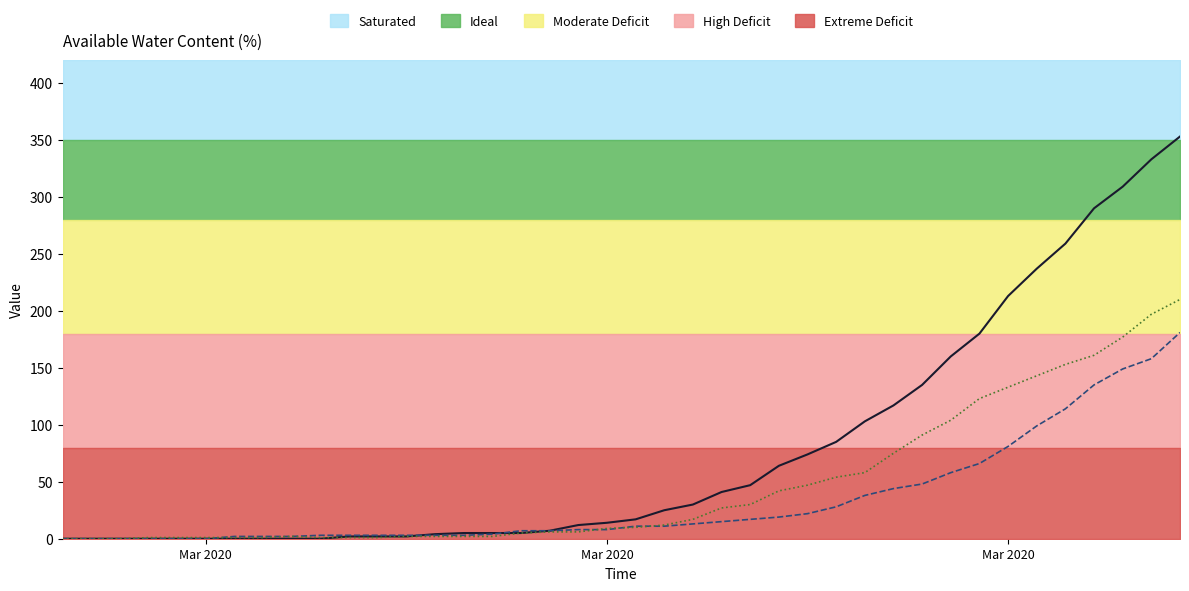

True or false: Series 1 (col 1) and Series 0 (col 0) cross at least once.

True